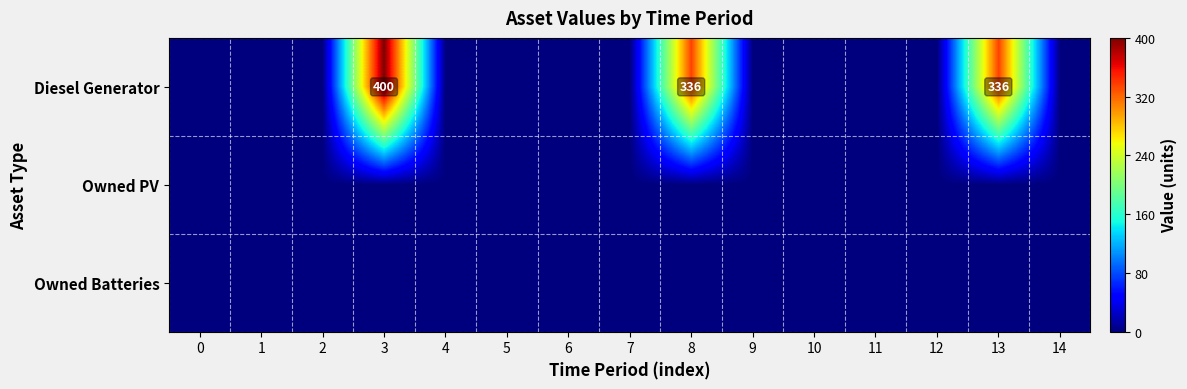

Reading left to right, transcribe all the data shown in this chart.

row_0: 0=0	1=0	2=0	3=400	4=0	5=0	6=0	7=0	8=336	9=0	10=0	11=0	12=0	13=336	14=0
row_1: 0=0	1=0	2=0	3=0	4=0	5=0	6=0	7=0	8=0	9=0	10=0	11=0	12=0	13=0	14=0
row_2: 0=0	1=0	2=0	3=0	4=0	5=0	6=0	7=0	8=0	9=0	10=0	11=0	12=0	13=0	14=0